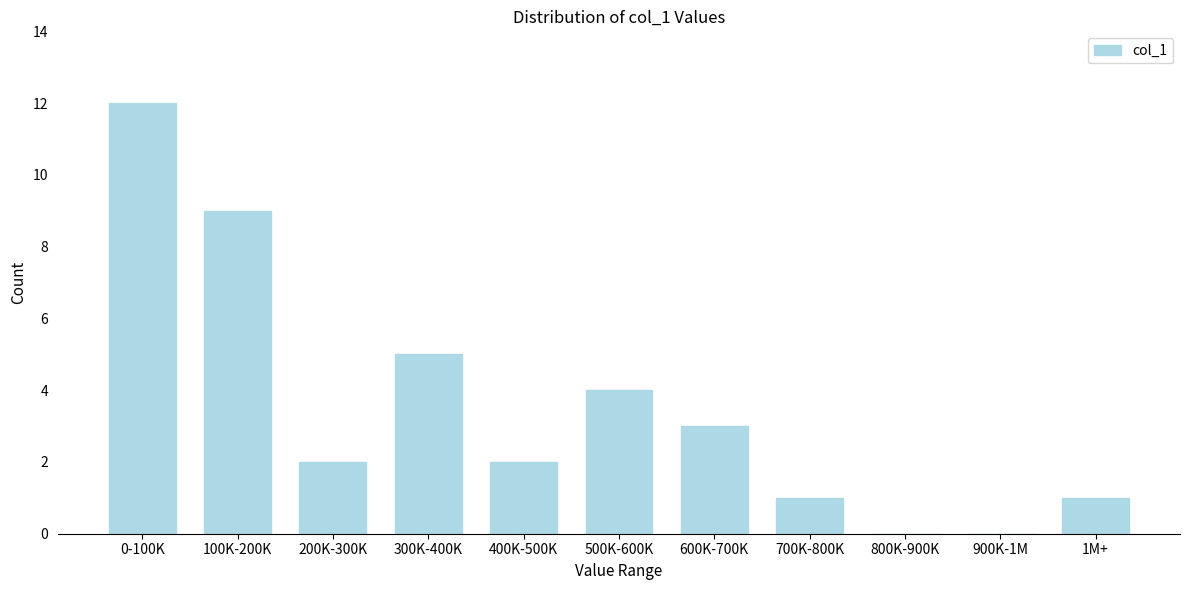

Reading right to left, transcribe all the data shown in this chart.

1M+=1	900K-1M=0	800K-900K=0	700K-800K=1	600K-700K=3	500K-600K=4	400K-500K=2	300K-400K=5	200K-300K=2	100K-200K=9	0-100K=12